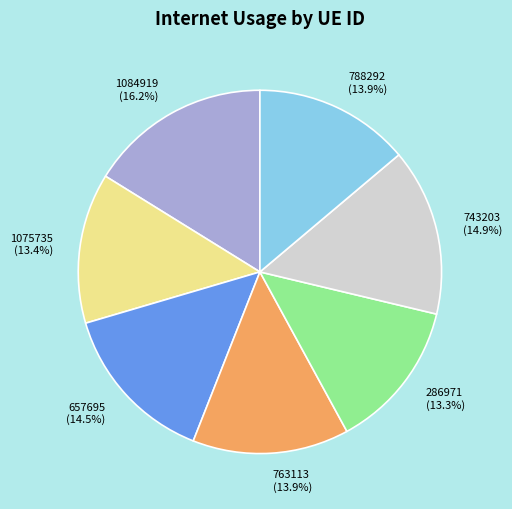

Does 763113 account for over 50% of the chart?

No